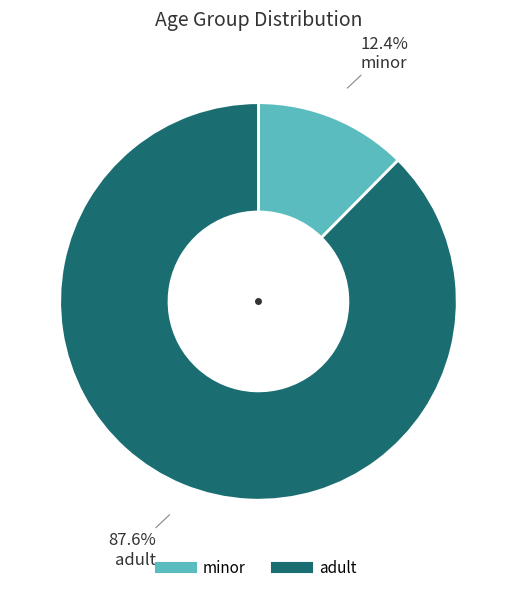

Which slice is the largest?

adult